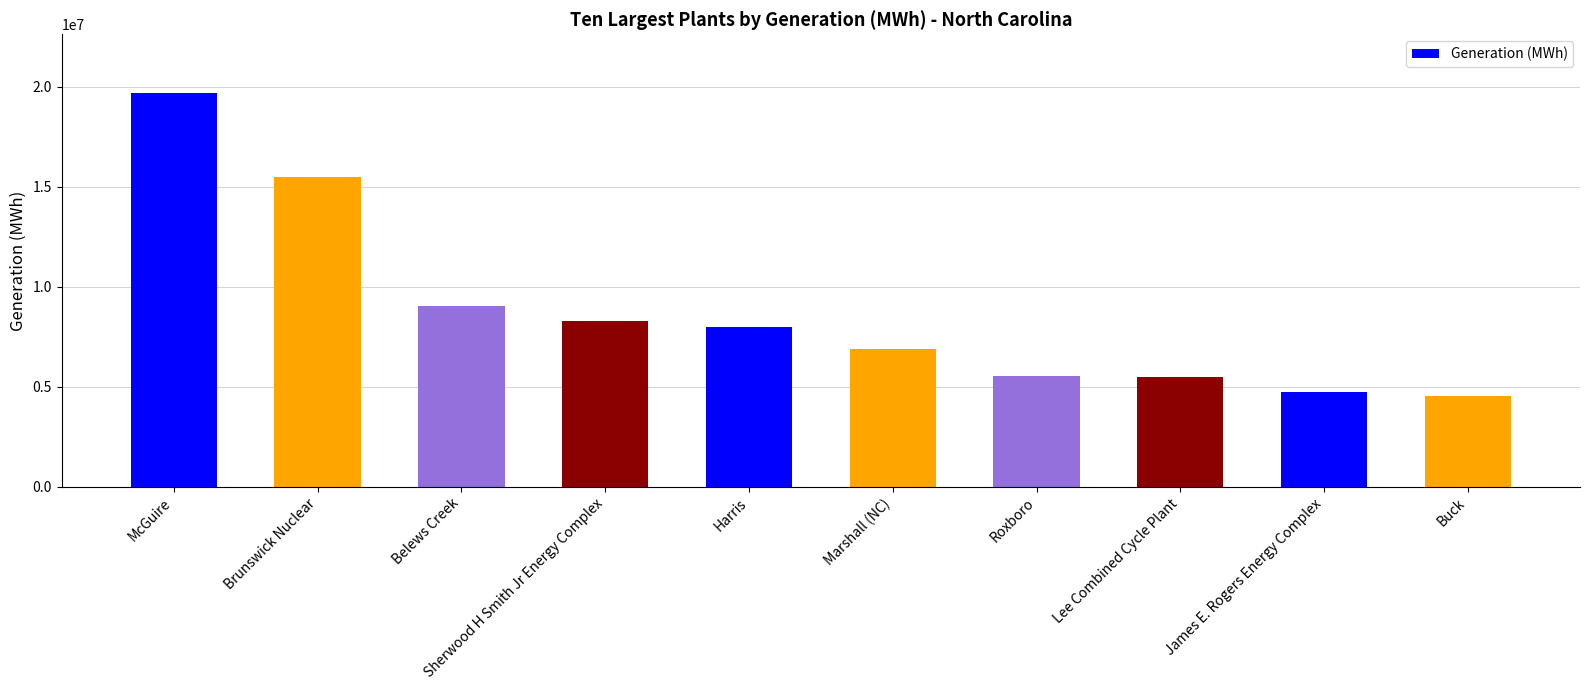

True or false: the data shows 7113742 at Brunswick Nuclear.

False